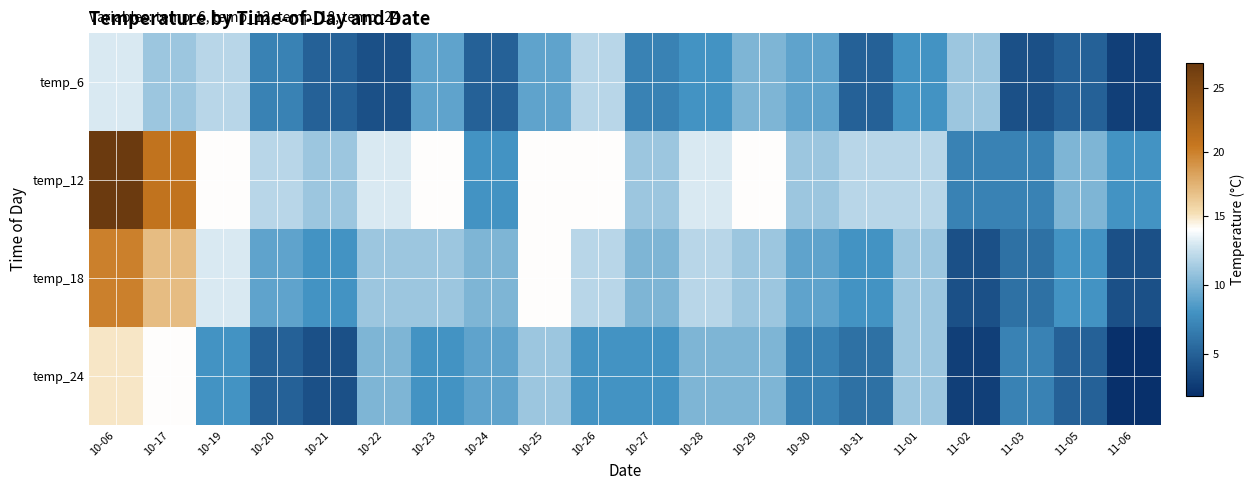

Reading right to left, what are all the values shown in this chart?

temp_6: 11-06=3	11-05=5	11-03=4	11-02=11	11-01=8	10-31=5	10-30=9	10-29=10	10-28=8	10-27=7	10-26=12	10-25=9	10-24=5	10-23=9	10-22=4	10-21=5	10-20=7	10-19=12	10-17=11	10-06=13
temp_12: 11-06=8	11-05=10	11-03=7	11-02=7	11-01=12	10-31=12	10-30=11	10-29=14	10-28=13	10-27=11	10-26=14	10-25=14	10-24=8	10-23=14	10-22=13	10-21=11	10-20=12	10-19=14	10-17=21	10-06=27
temp_18: 11-06=4	11-05=8	11-03=6	11-02=4	11-01=11	10-31=8	10-30=9	10-29=11	10-28=12	10-27=10	10-26=12	10-25=14	10-24=10	10-23=11	10-22=11	10-21=8	10-20=9	10-19=13	10-17=17	10-06=20
temp_24: 11-06=2	11-05=5	11-03=7	11-02=3	11-01=11	10-31=6	10-30=7	10-29=10	10-28=10	10-27=8	10-26=8	10-25=11	10-24=9	10-23=8	10-22=10	10-21=4	10-20=5	10-19=8	10-17=14	10-06=15